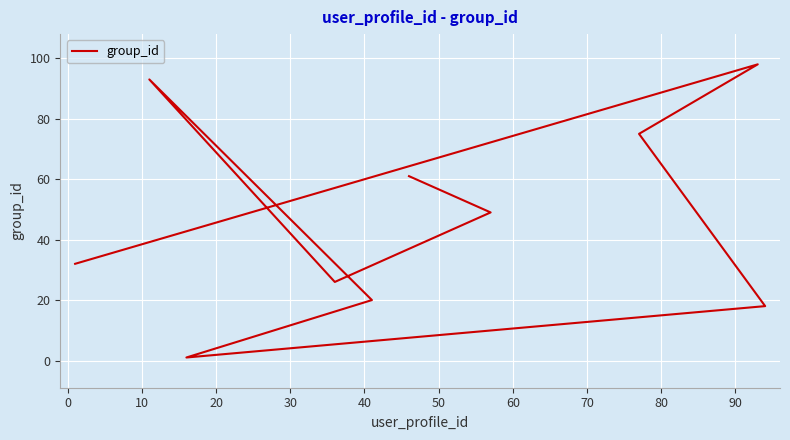

How many interior local peaks (higher than both neighbors) does the data have?

2